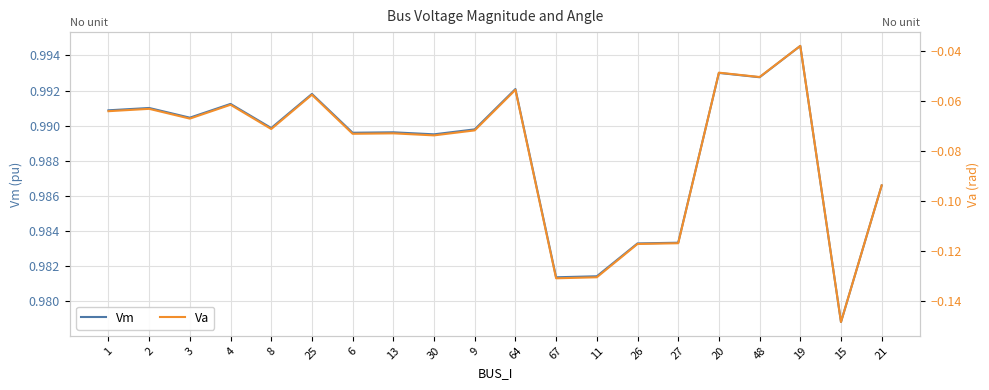

Where is the first local maximum for Vm?

2